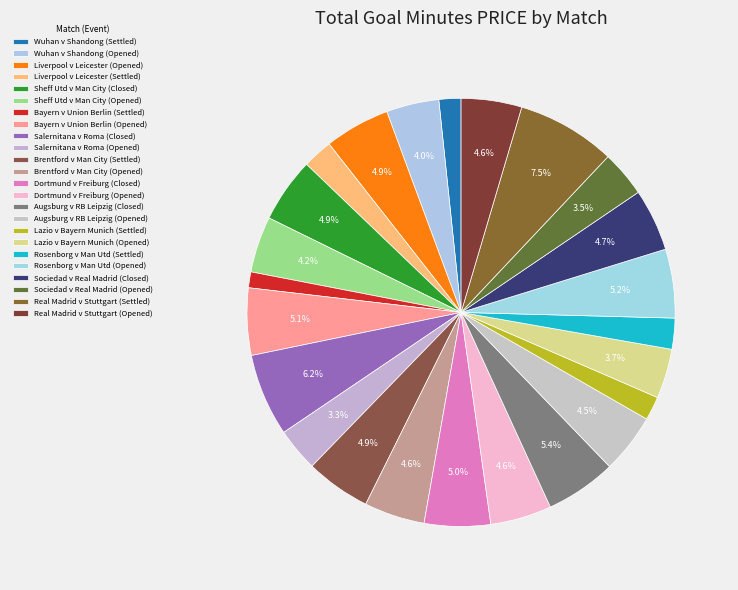

Combined, what portion of the pie is Real Madrid v Stuttgart (Opened) and Lazio v Bayern Munich (Opened)?

8.3%